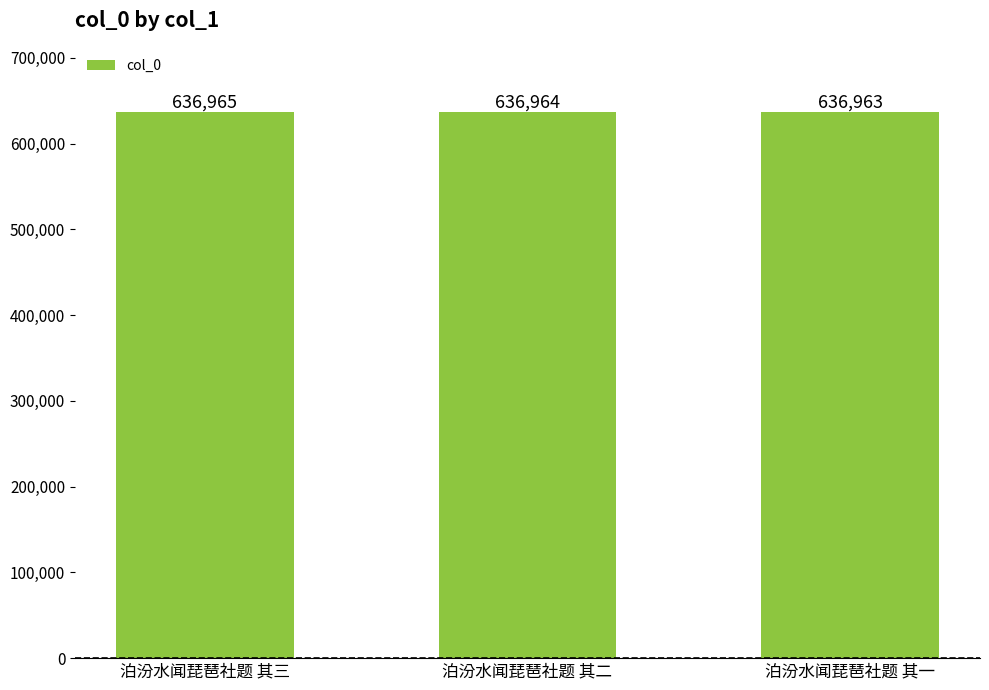

True or false: the data shows 636963 at 泊汾水闻琵琶社题 其一.

True